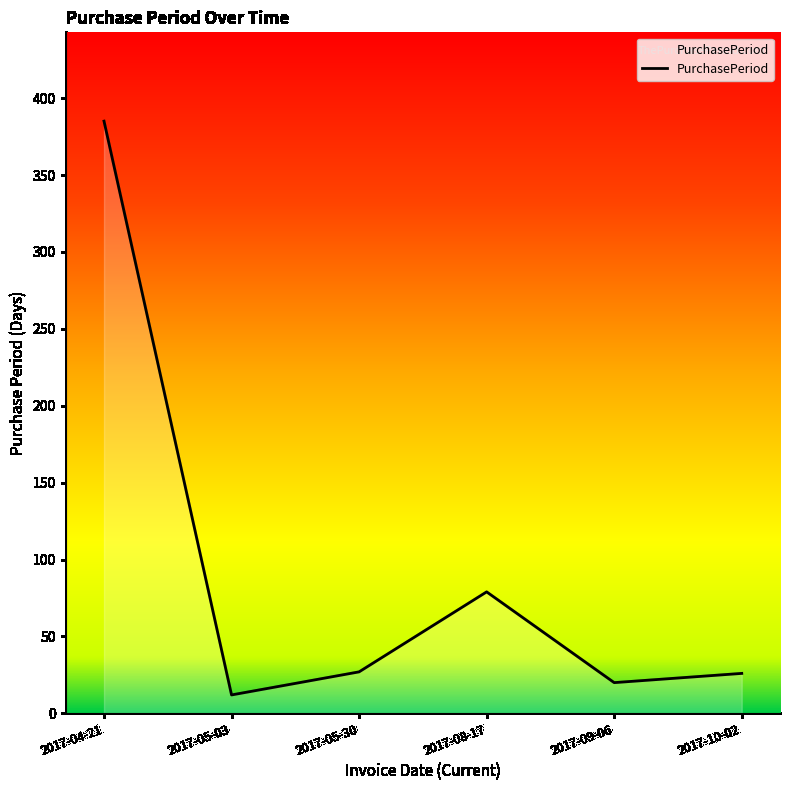

What is the difference between the maximum and minimum values?

373